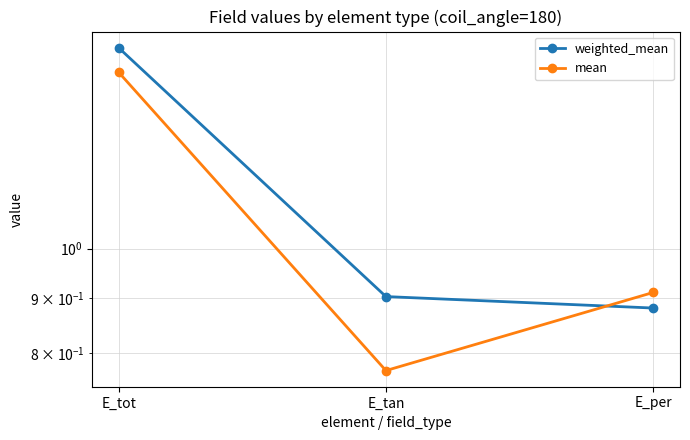

At which category is the sum across all series the highest?

E_tot